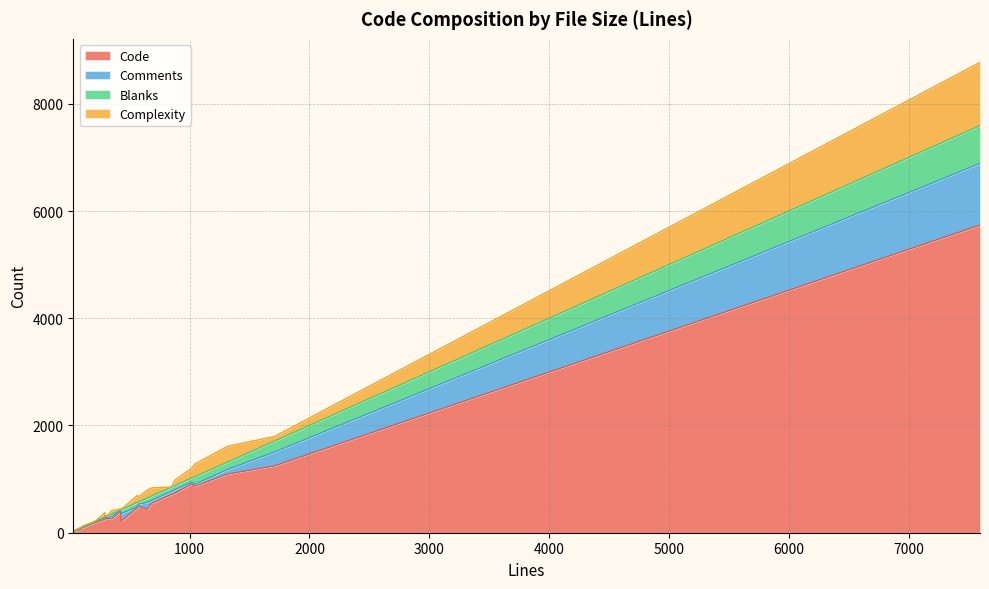

What is the value of the Comments point at the 14th from the left?

30